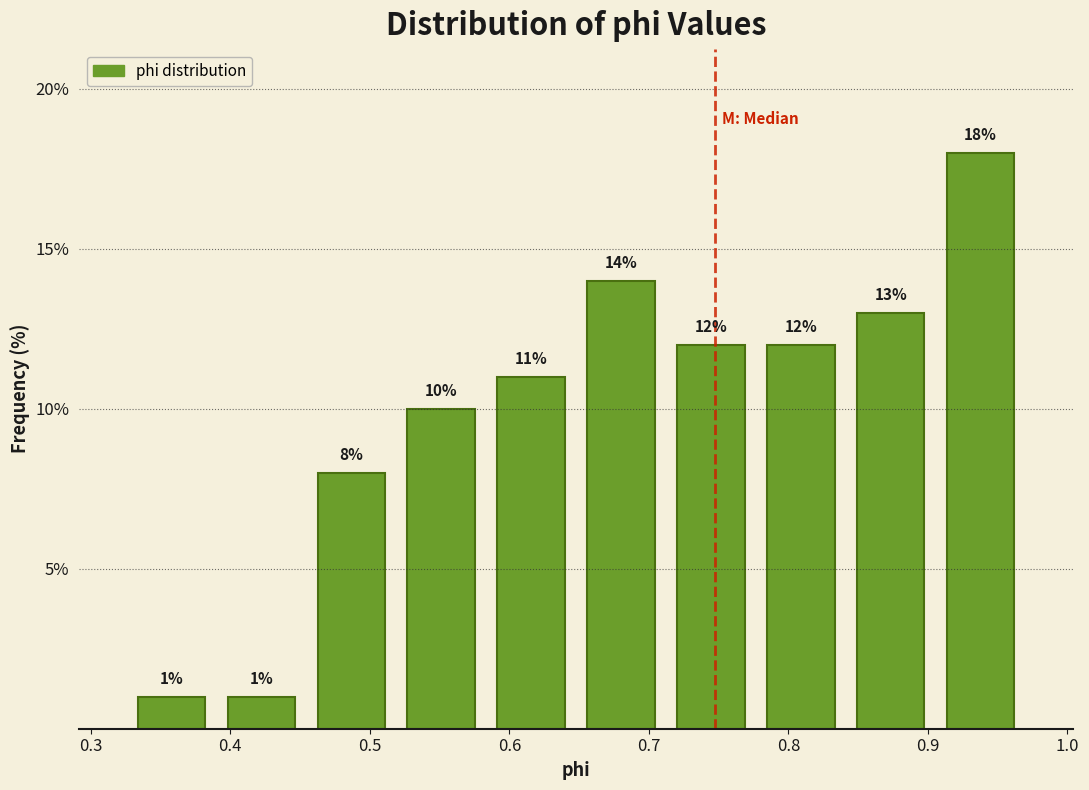

Reading left to right, transcribe this chart: for each bar, give the range it covers on the x-axis and its height. The bar edges are not printed on the chart, so give them approximately, as read against the axis.

0.33 to 0.39: 1
0.39 to 0.45: 1
0.45 to 0.52: 8
0.52 to 0.58: 10
0.58 to 0.65: 11
0.65 to 0.71: 14
0.71 to 0.78: 12
0.78 to 0.84: 12
0.84 to 0.91: 13
0.91 to 0.97: 18